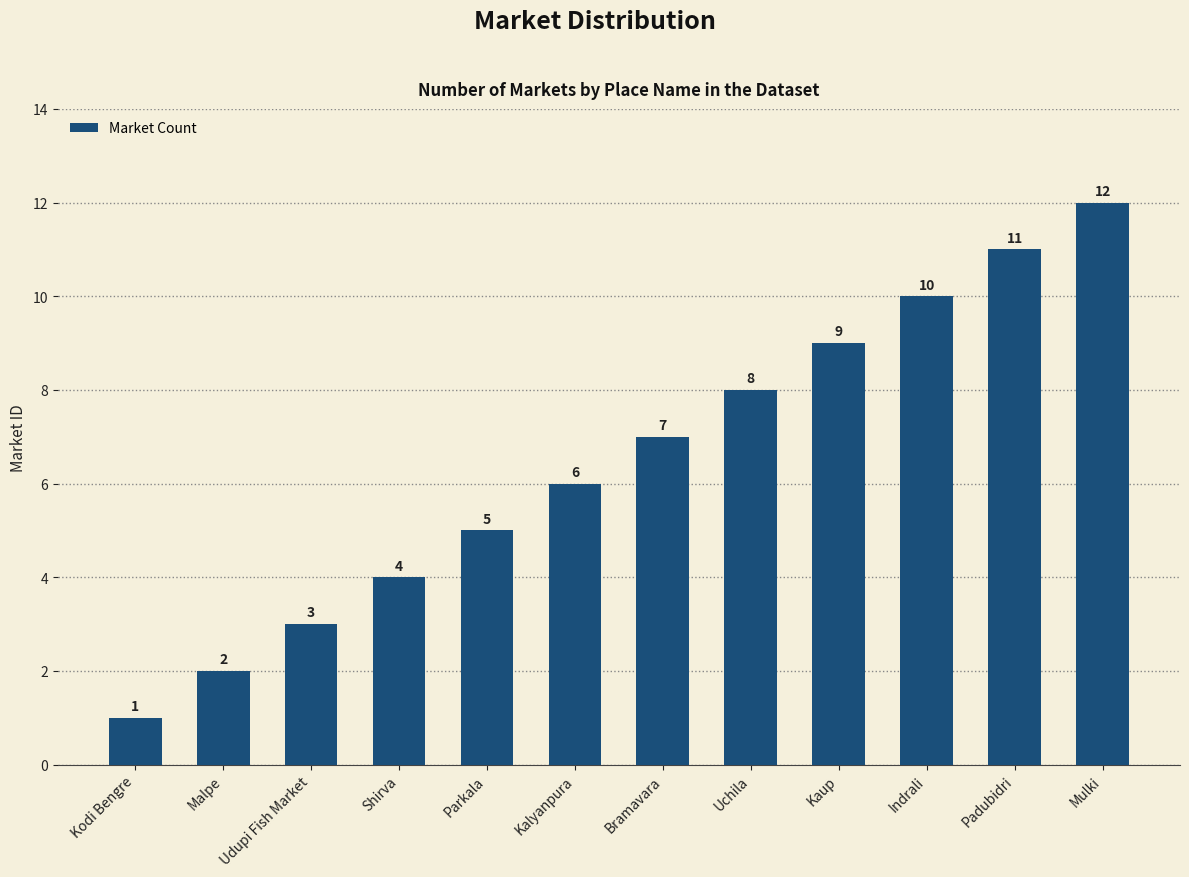

Which label corresponds to the largest value in the chart?

Mulki